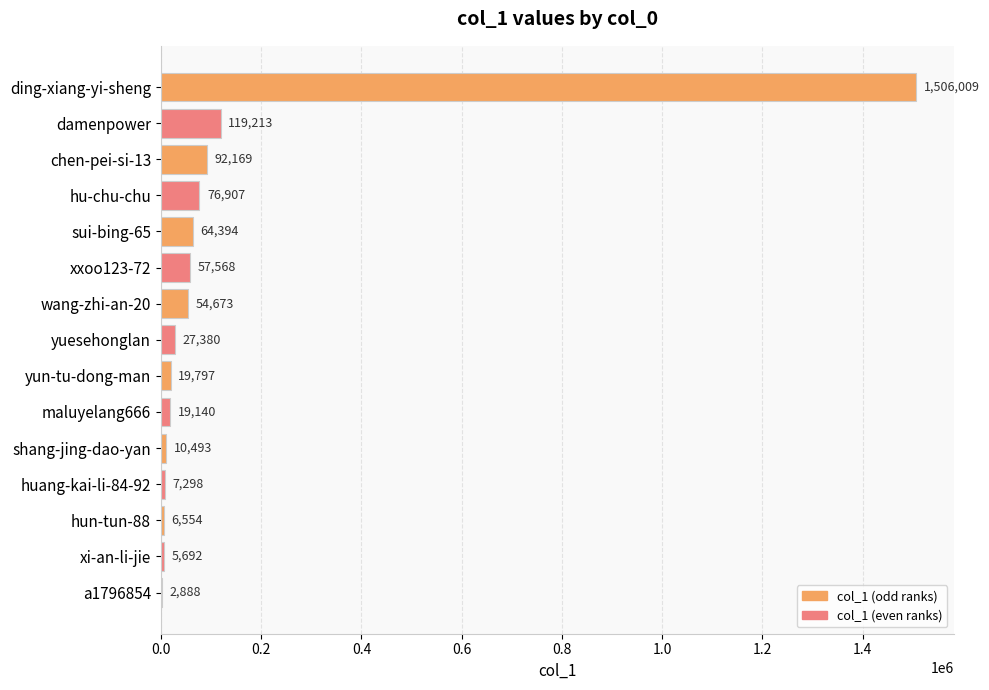

Approximately how many times larger is the value at chen-pei-si-13 compared to hu-chu-chu?

1.2